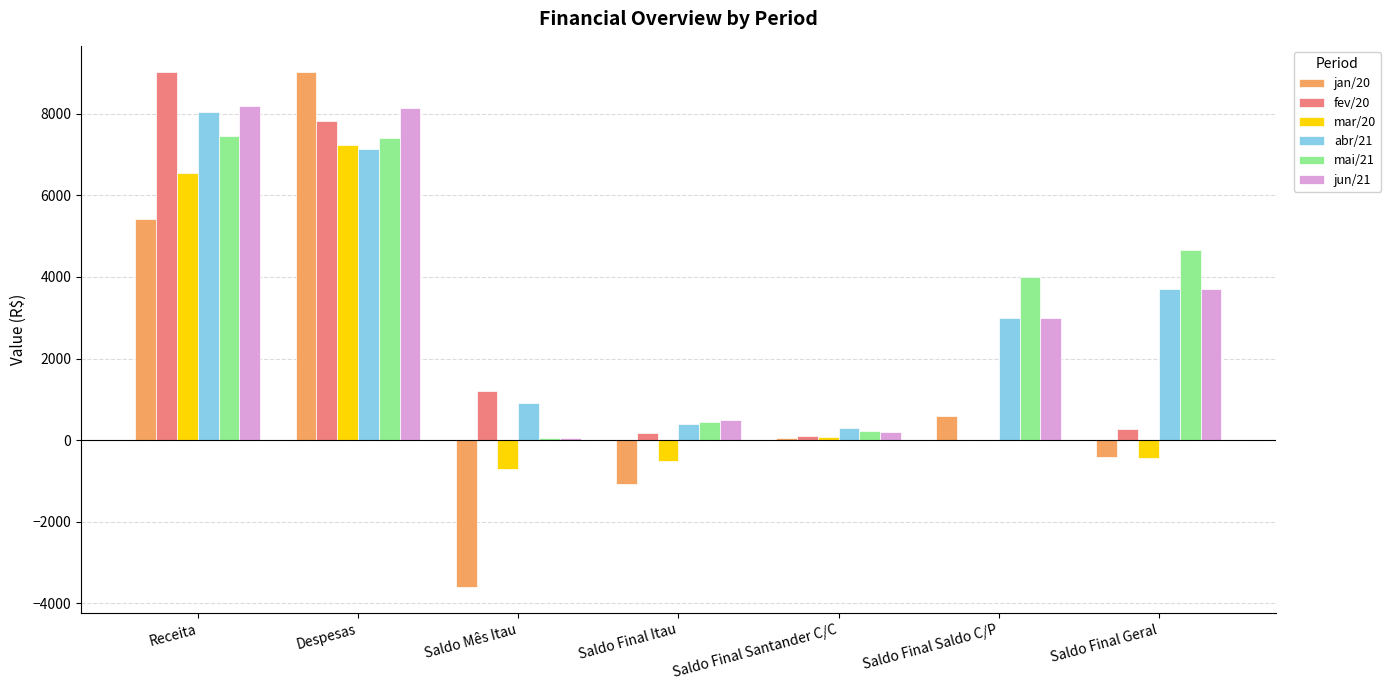

Are the bars grouped side by side (vs. stacked)?

Yes